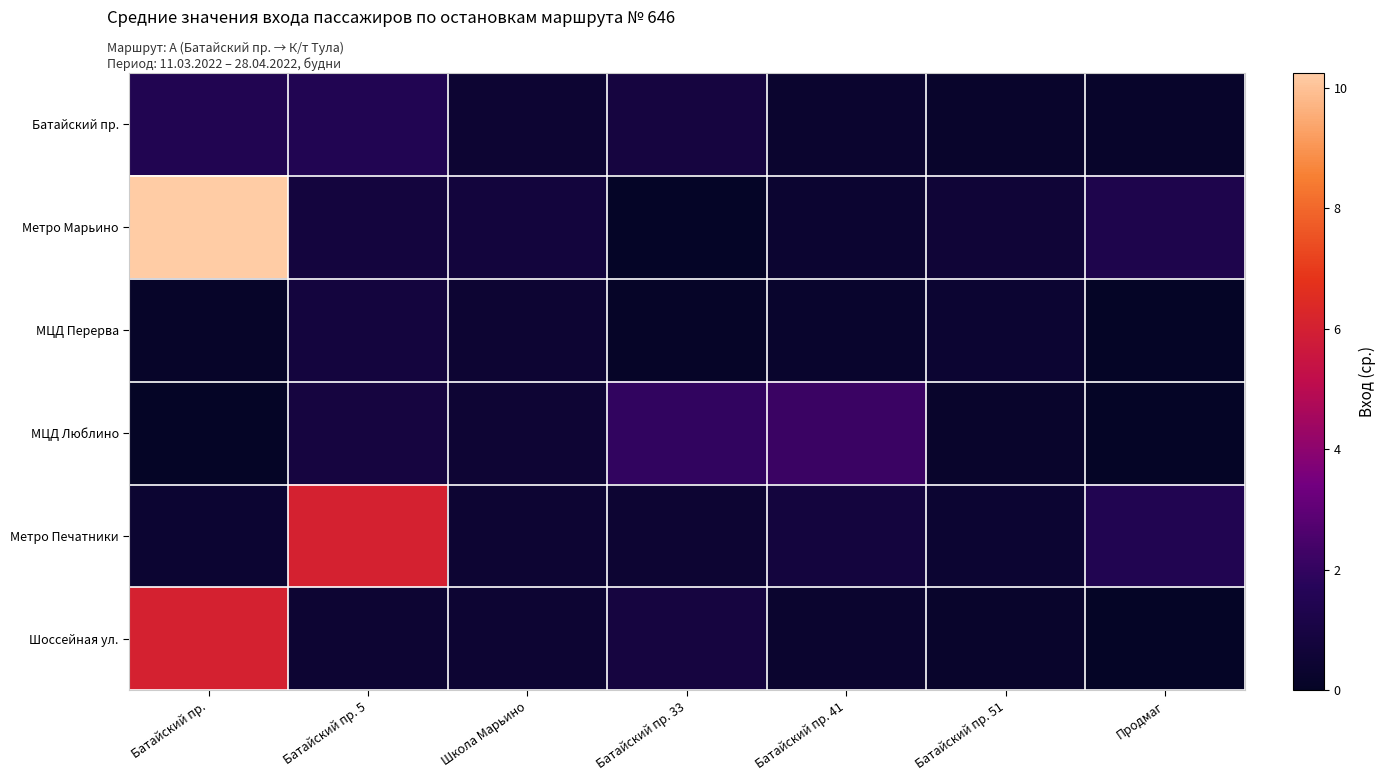

Reading right to left, extract all data points from this chart.

Батайский пр.: Продмаг=0.2	Батайский пр. 51=0.2	Батайский пр. 41=0.3	Батайский пр. 33=0.9	Школа Марьино=0.5	Батайский пр. 5=1.5	Батайский пр.=1.5
Метро Марьино: Продмаг=1.3	Батайский пр. 51=0.6	Батайский пр. 41=0.4	Батайский пр. 33=0.1	Школа Марьино=0.8	Батайский пр. 5=0.8	Батайский пр.=10.2
МЦД Перерва: Продмаг=0.0	Батайский пр. 51=0.4	Батайский пр. 41=0.2	Батайский пр. 33=0.1	Школа Марьино=0.5	Батайский пр. 5=0.8	Батайский пр.=0.2
МЦД Люблино: Продмаг=0.0	Батайский пр. 51=0.2	Батайский пр. 41=2.2	Батайский пр. 33=2.0	Школа Марьино=0.5	Батайский пр. 5=0.9	Батайский пр.=0.0
Метро Печатники: Продмаг=1.5	Батайский пр. 51=0.4	Батайский пр. 41=0.8	Батайский пр. 33=0.5	Школа Марьино=0.5	Батайский пр. 5=6.0	Батайский пр.=0.4
Шоссейная ул.: Продмаг=0.0	Батайский пр. 51=0.2	Батайский пр. 41=0.3	Батайский пр. 33=0.9	Школа Марьино=0.5	Батайский пр. 5=0.5	Батайский пр.=6.0